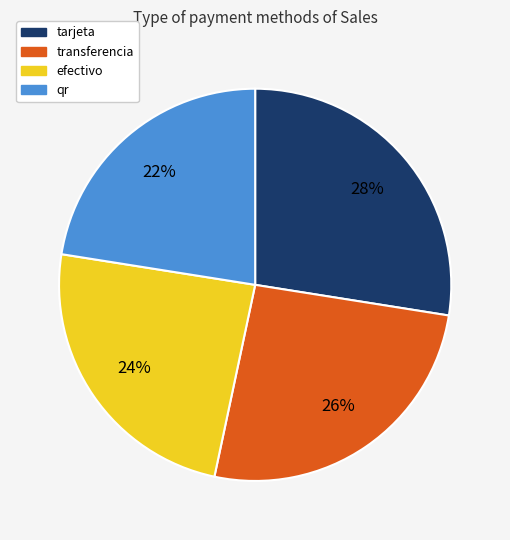

What is the smallest slice in the pie chart?

qr